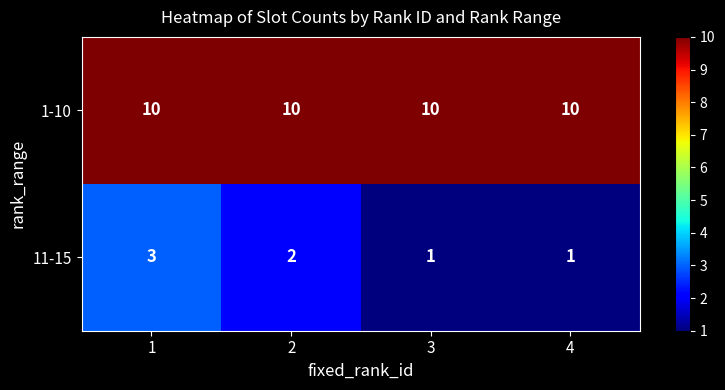

Rank the series at 4 from highest to lowest value.

1-10, 11-15